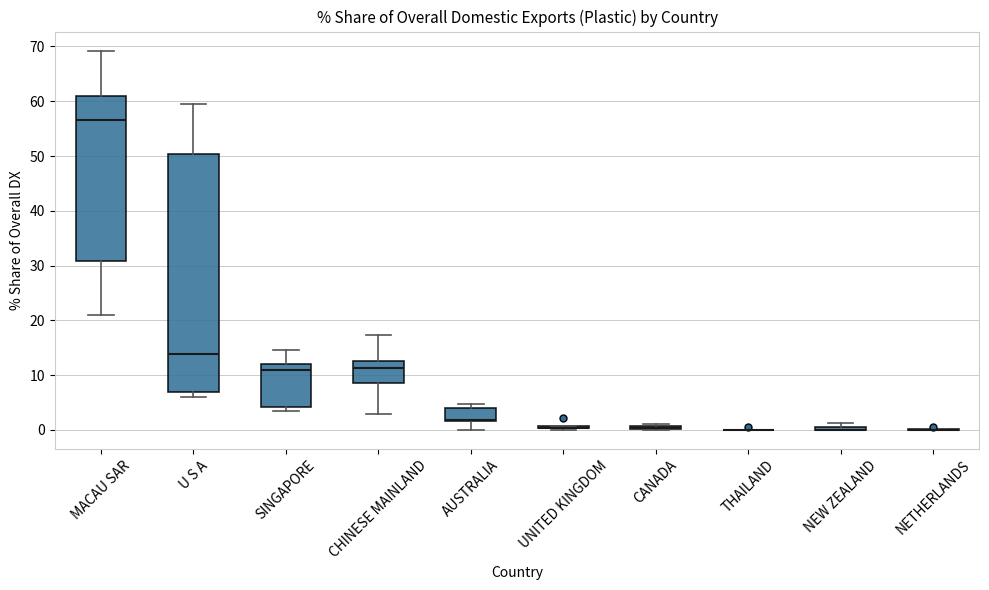

Where is the upper edge of the box for NEW ZEALAND on the y-axis? The values are not printed on the chart, so give them approximately, as read against the axis.

1